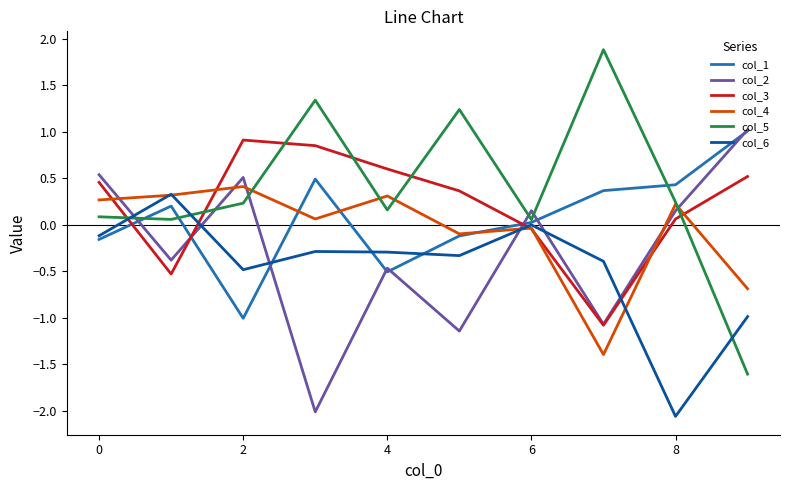

List the series in order of their overall mean, highest first.

col_5, col_3, col_1, col_4, col_2, col_6